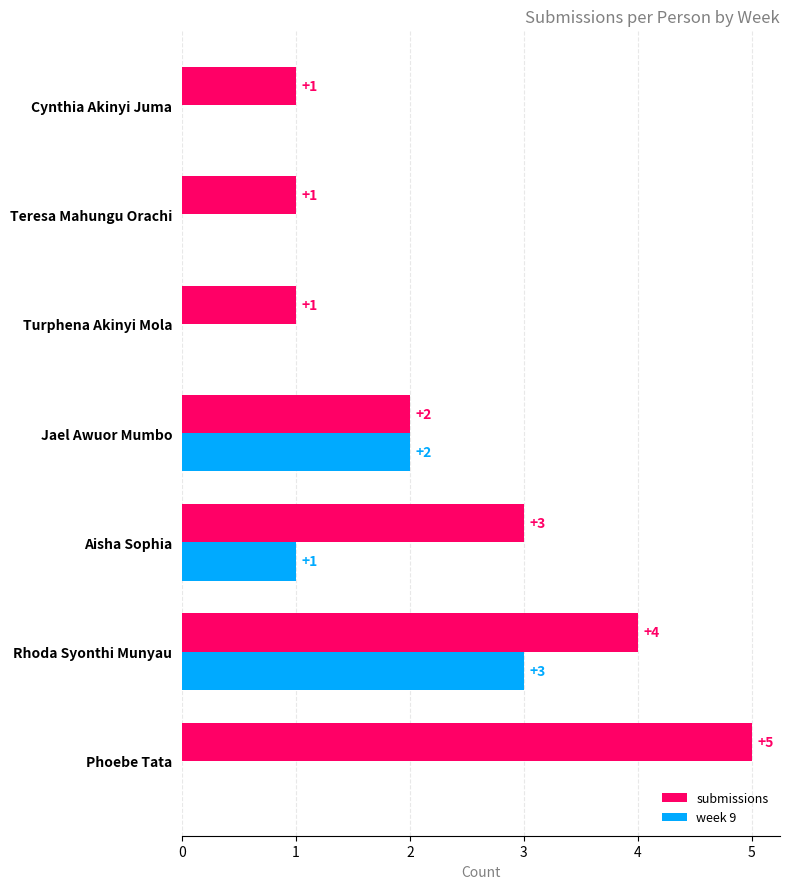

True or false: submissions has a value of 0 at Cynthia Akinyi Juma.

False